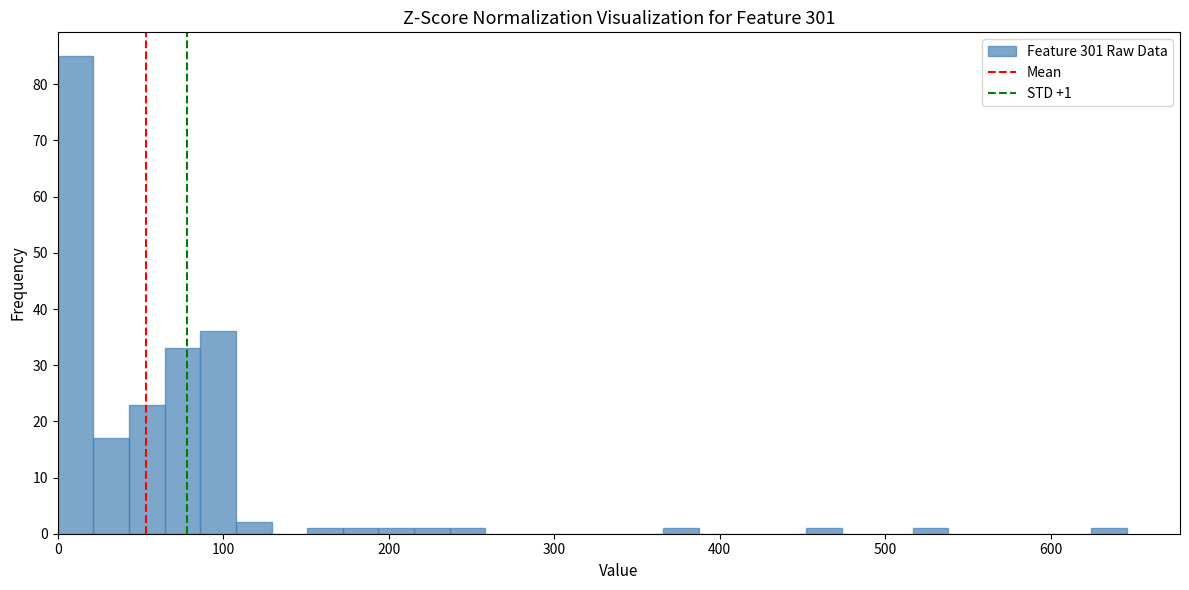

Around what value on the x-axis is the tallest bar? Give the approximate position of its centre, as read against the axis.

10